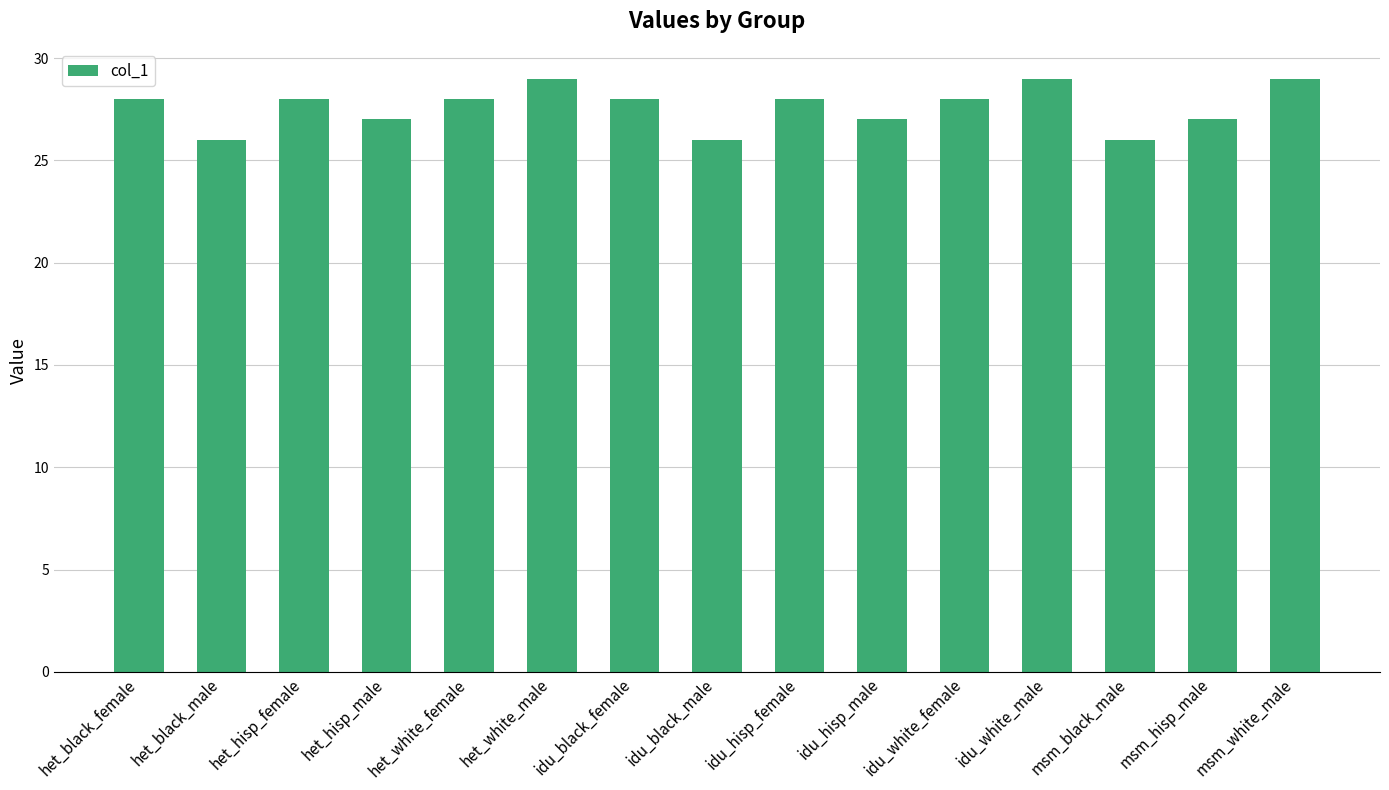

The chart shows a value of 29 at msm_white_male. True or false?

True